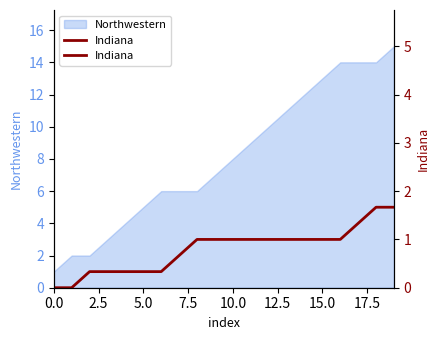

Does the chart display data point markers on the line(s)?

No